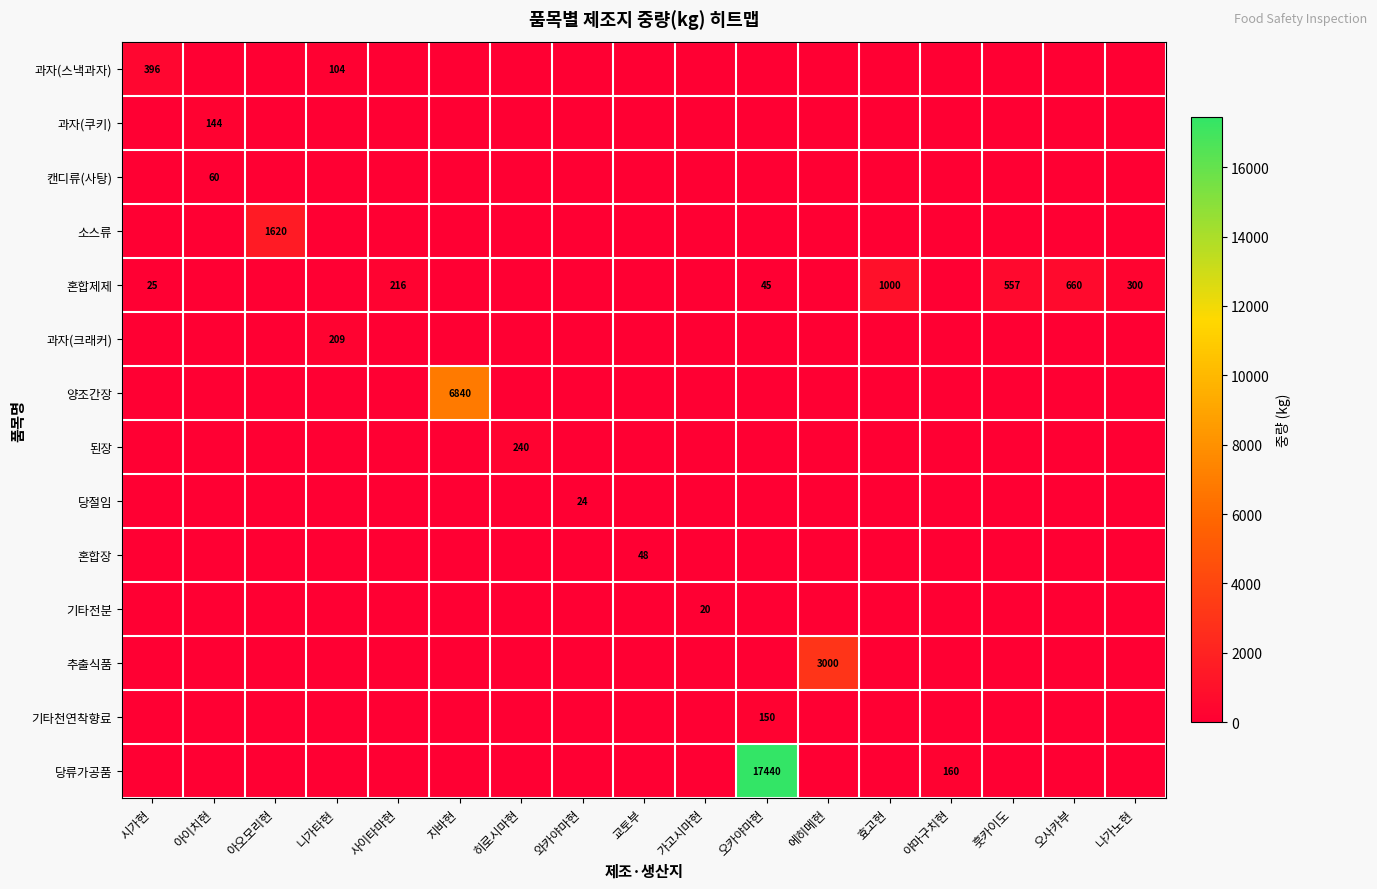

Which series changed the most between 에히메현 and 야마구치현?

추출식품